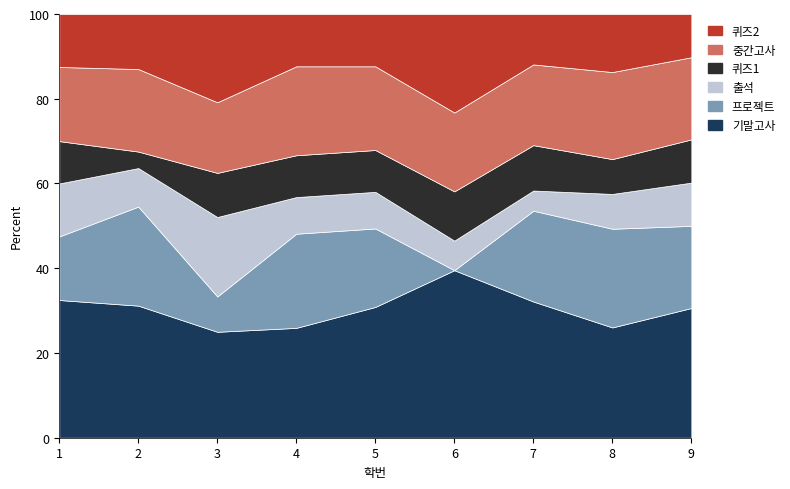

At 1, list the series in order from largest to smallest.

기말고사, 중간고사, 프로젝트, 출석, 퀴즈2, 퀴즈1